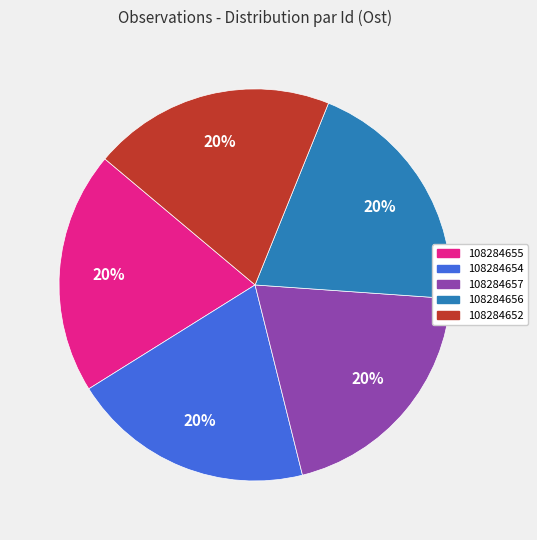

Is there a majority slice in this chart?

No